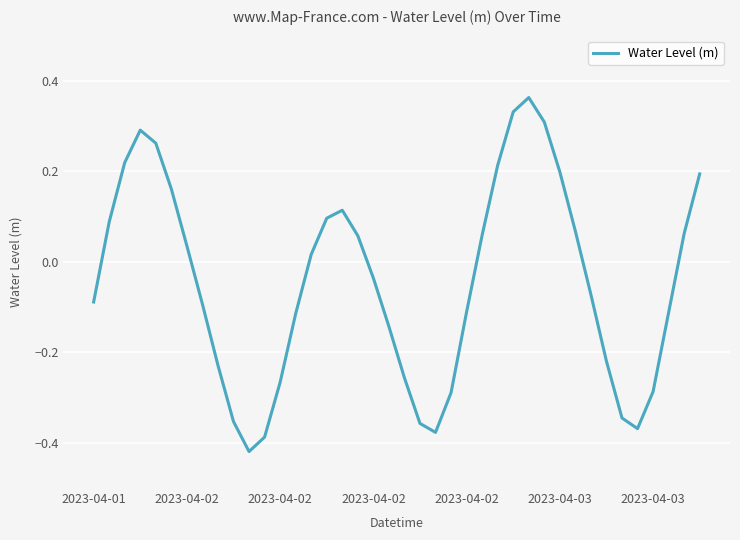

How many values are below zero?

21